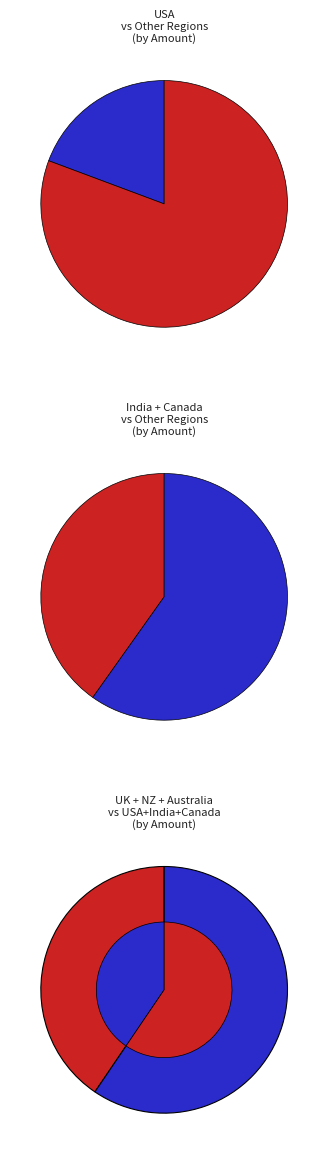

Is it true that India is 29% of the pie?

False